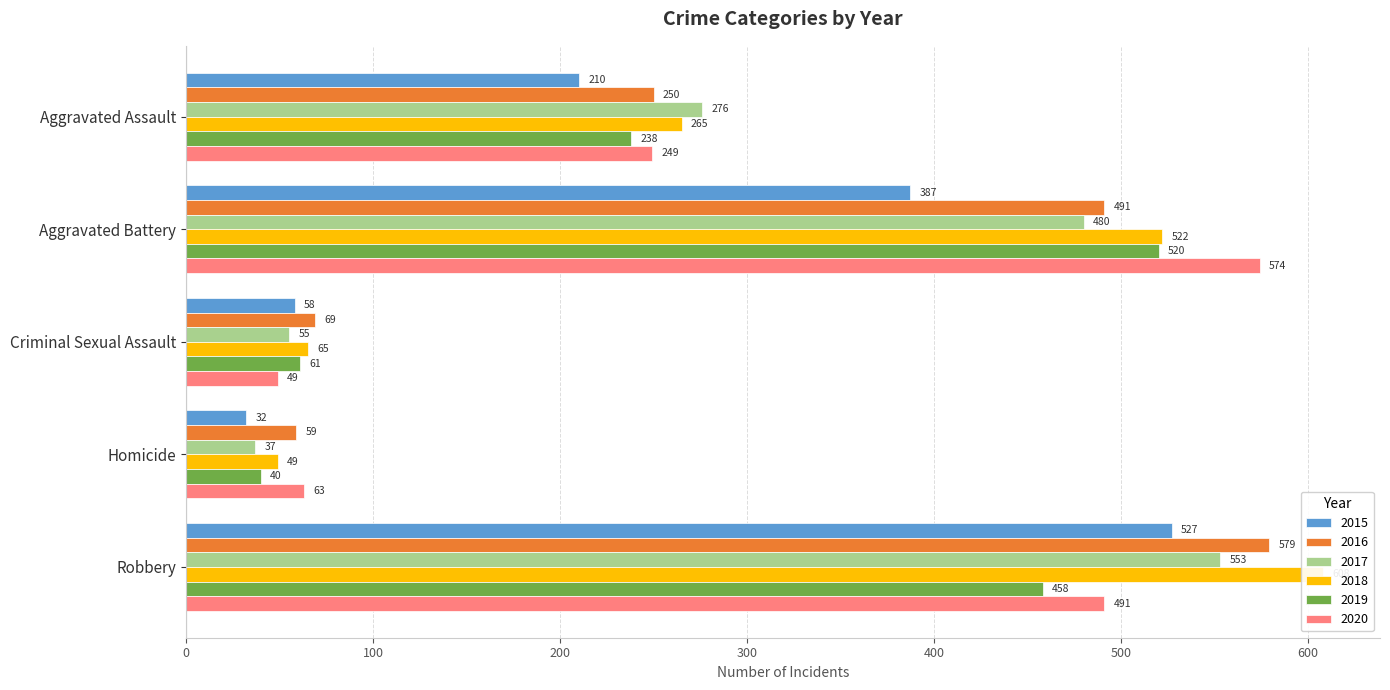

What is the sum of all 2019 values?

1317